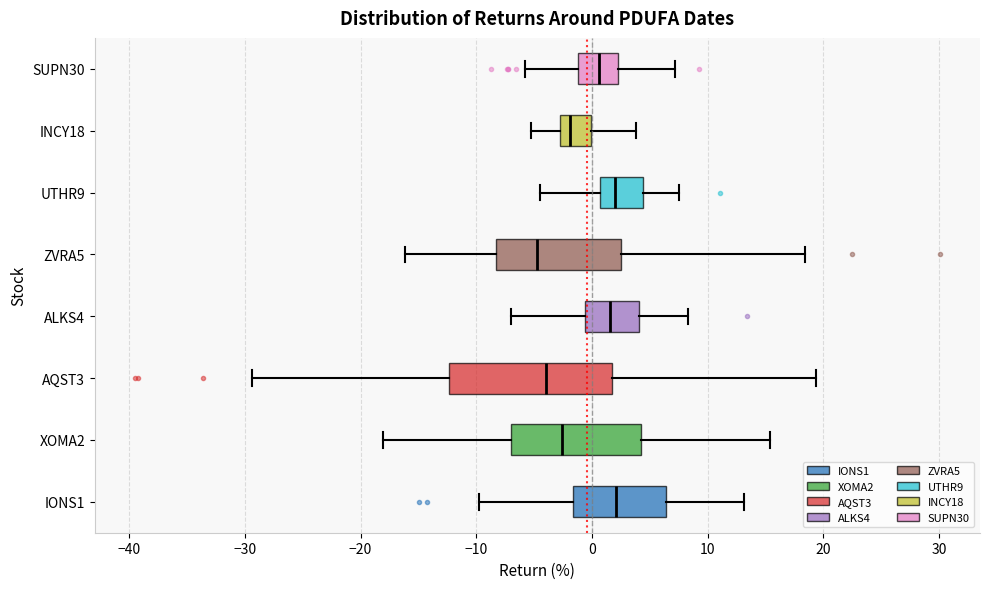

Where is the left edge of the box for UTHR9 on the x-axis? The values are not printed on the chart, so give them approximately, as read against the axis.

1